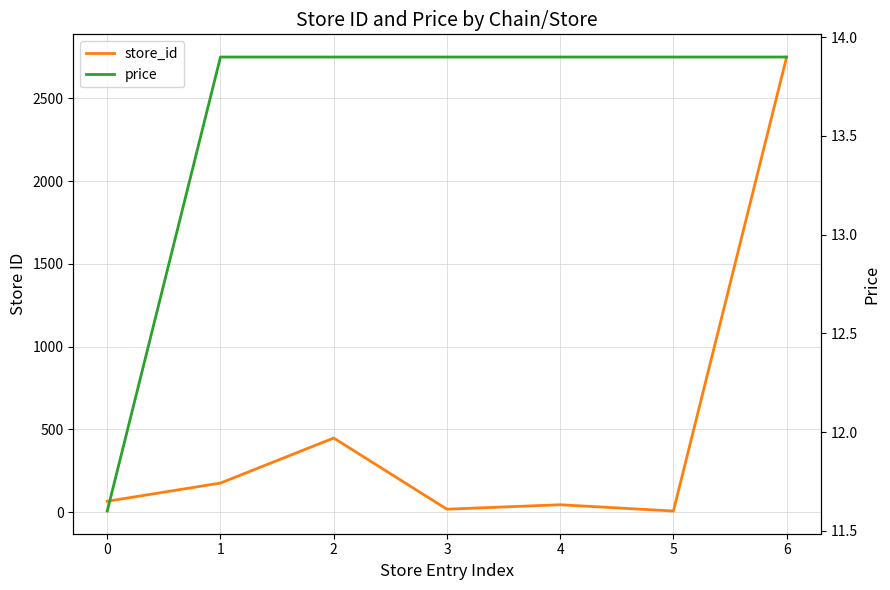

Where do price and store_id first cross each other?

4 and 5